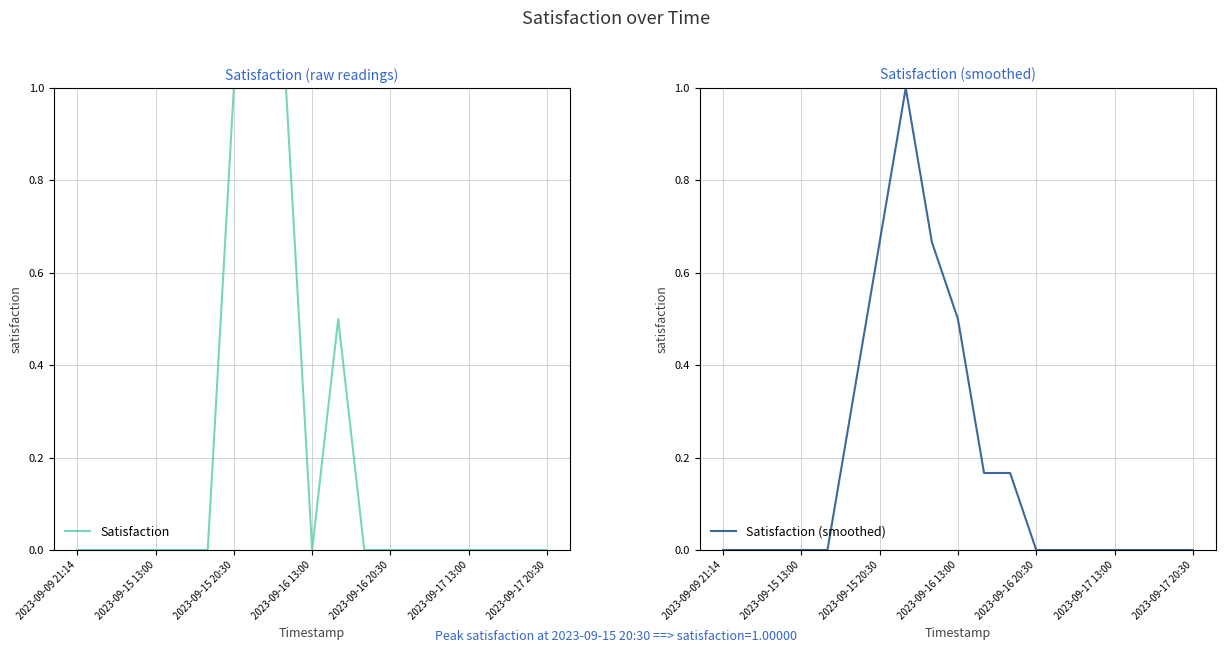

The value of Satisfaction (smoothed) at 2023-09-15 13:00 is 0.6. True or false?

False